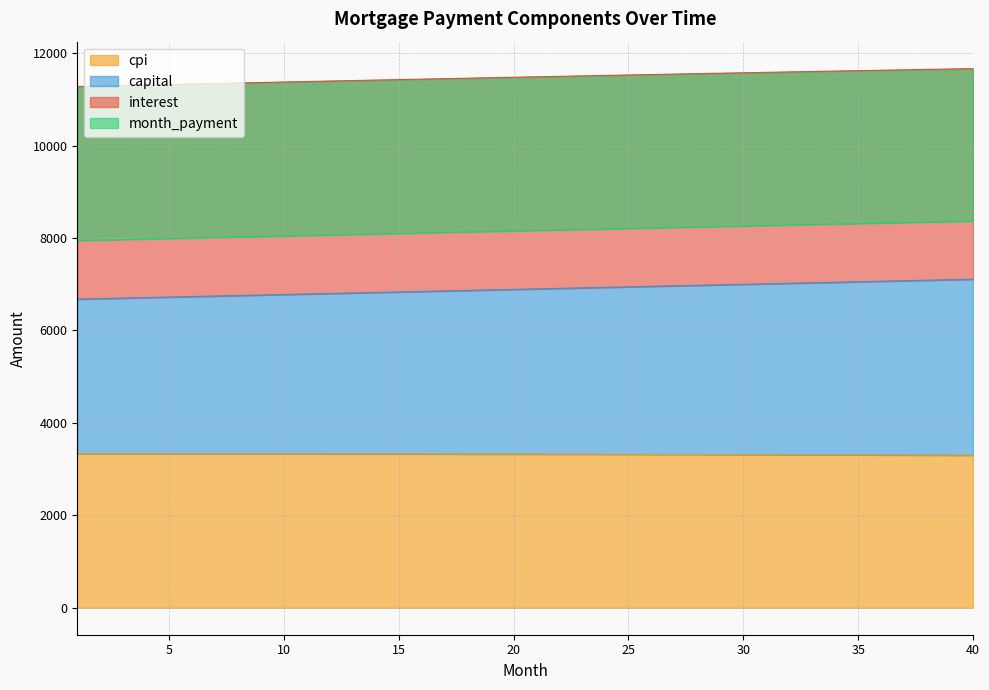

What is the highest value of the cpi series?

3333.3